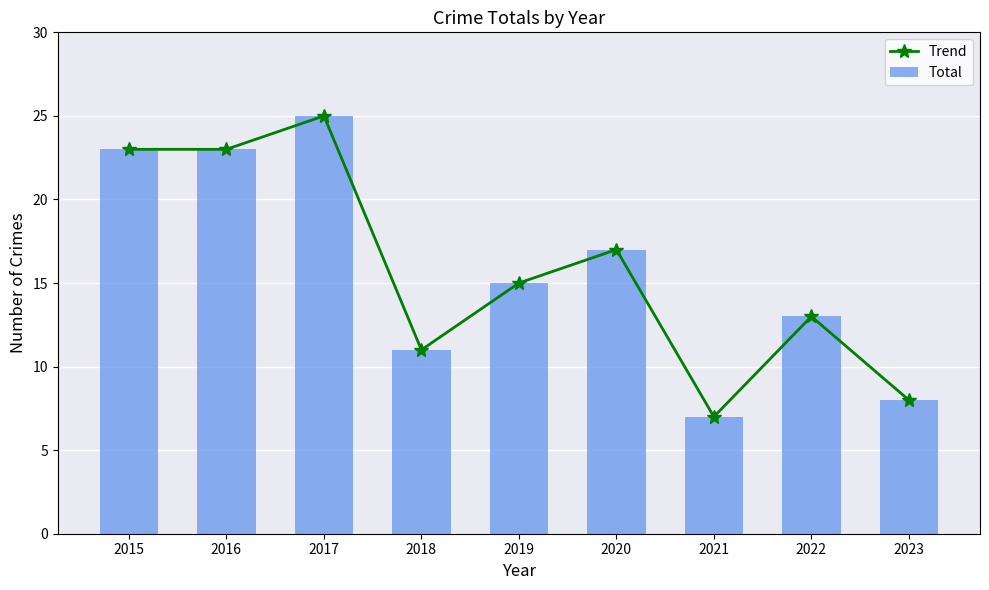

What is the maximum value for Trend?

25